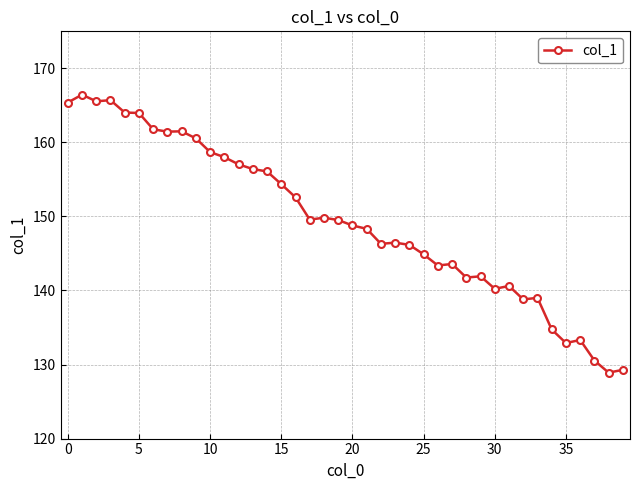

What is the value of the 40th point from the left?

129.3